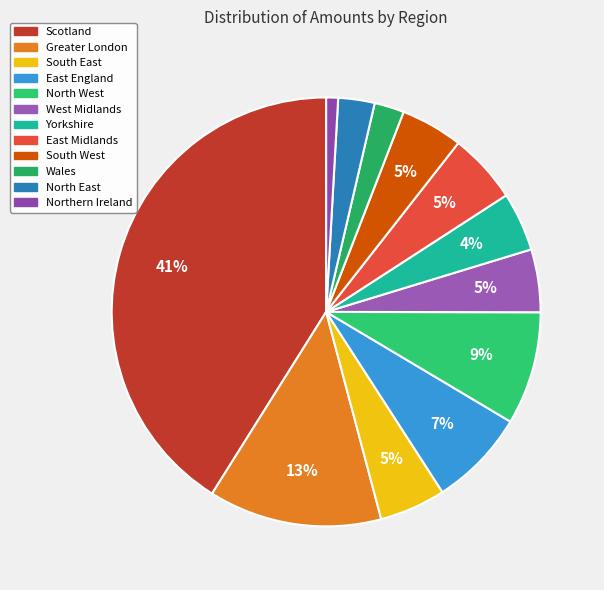

How many segments does this pie chart have?

12